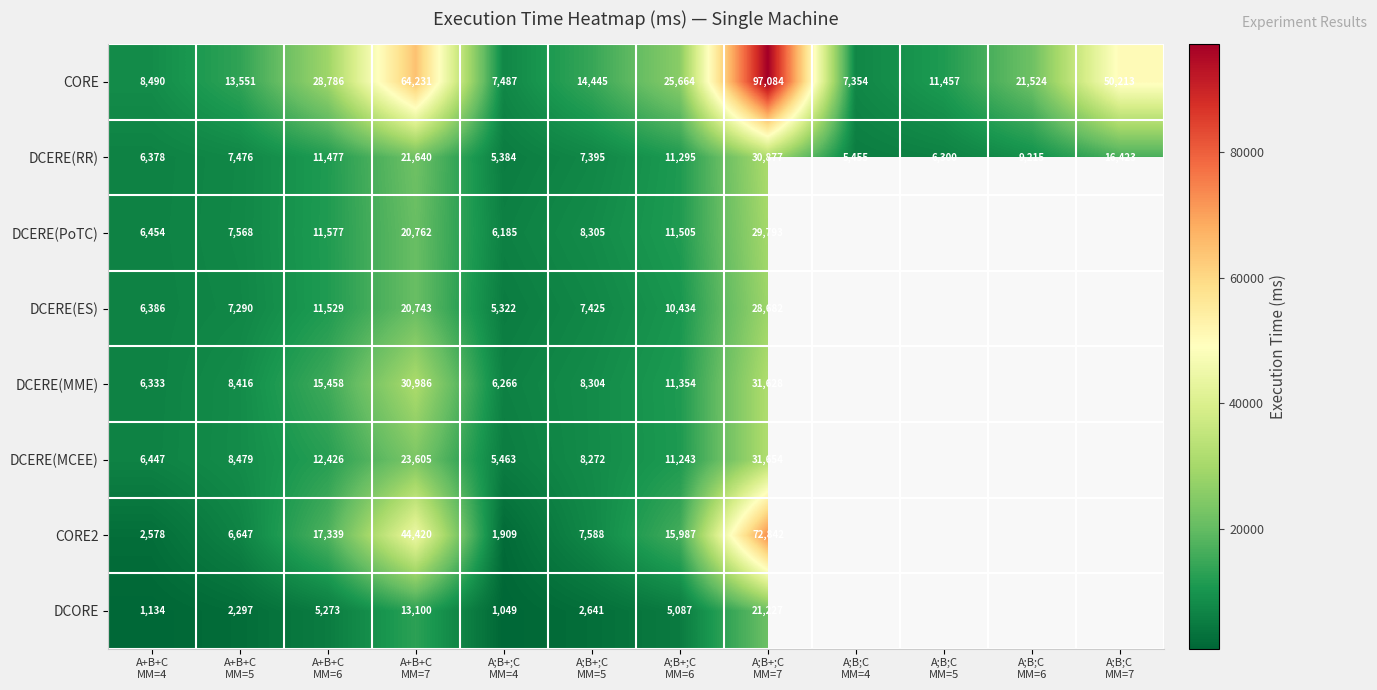

At which category is the sum across all series the highest?

A;B+;C
MM=7